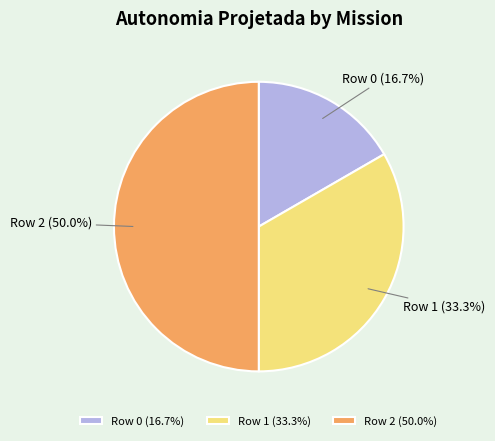

To the nearest percent, what is the difference between the largest and smallest slice percentages?

33%